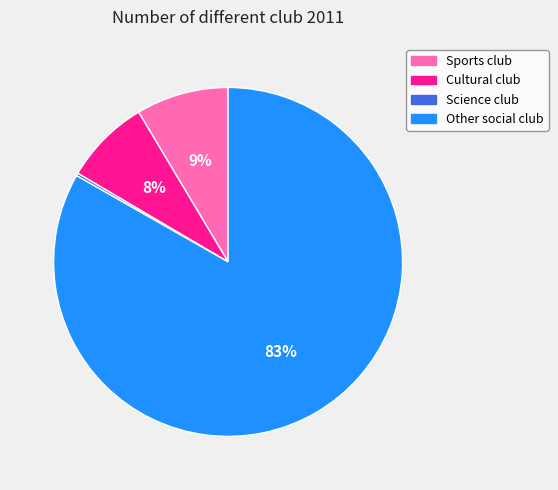

To the nearest percent, what portion does Cultural club represent?

8%